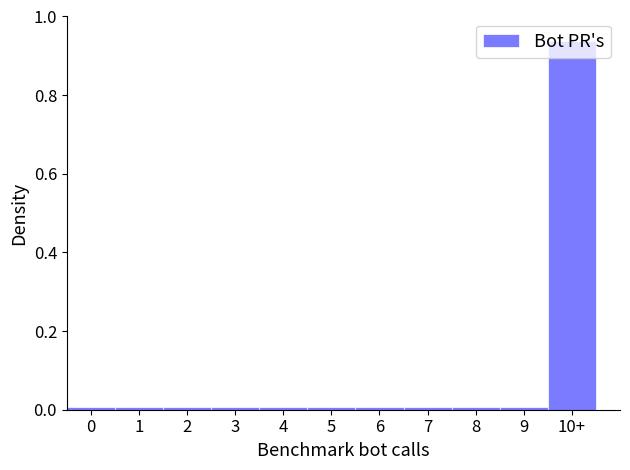

The value at 0 is 0.0. True or false?

True